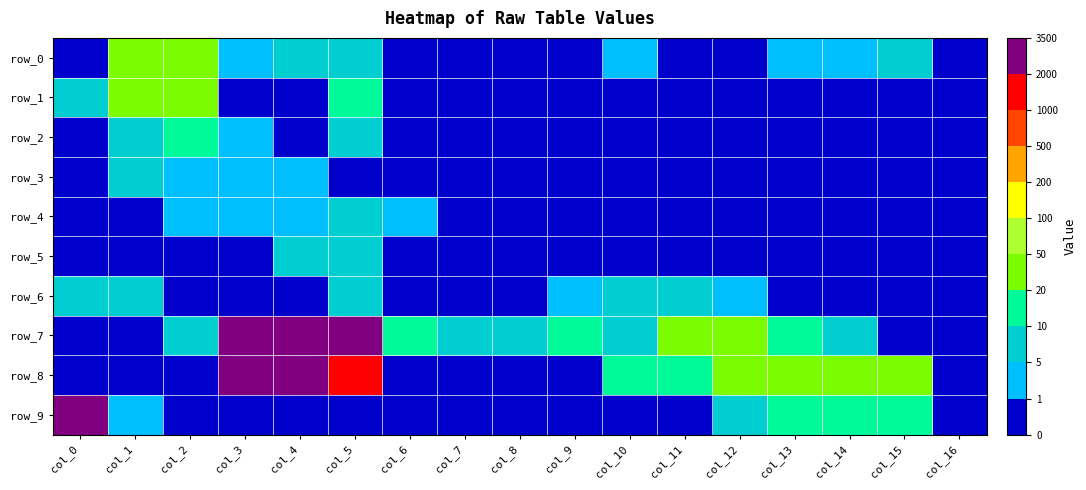

Reading right to left, what are all the values shown in this chart?

row_0: 0	5	2	1	0	0	1	0	0	0	0	6	7	2	27	39	0
row_1: 0	0	0	0	0	0	0	0	0	0	0	11	0	0	21	24	5
row_2: 0	0	0	0	0	0	0	0	0	0	0	8	0	2	18	9	0
row_3: 0	0	0	0	0	0	0	0	0	0	0	0	4	4	1	6	0
row_4: 0	0	0	0	0	0	0	0	0	0	1	9	2	1	2	0	0
row_5: 0	0	0	0	0	0	0	0	0	0	0	8	7	0	0	0	0
row_6: 0	0	0	0	2	5	5	4	0	0	0	9	0	0	0	8	8
row_7: 0	0	7	17	22	22	8	11	8	8	10	3204	3465	3414	6	0	0
row_8: 0	40	40	34	25	17	12	0	0	0	0	1608	2316	3323	0	0	0
row_9: 0	16	13	10	6	0	0	0	0	0	0	0	0	0	0	1	3389